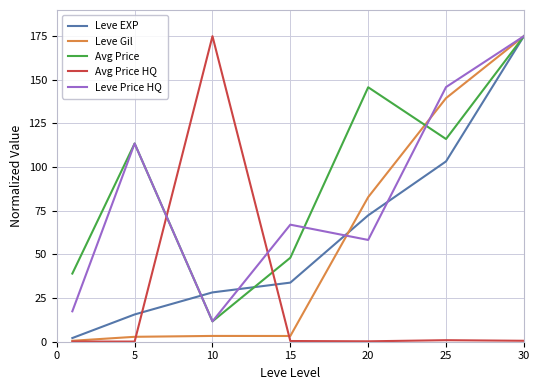

How many categories are shown in the chart?

7